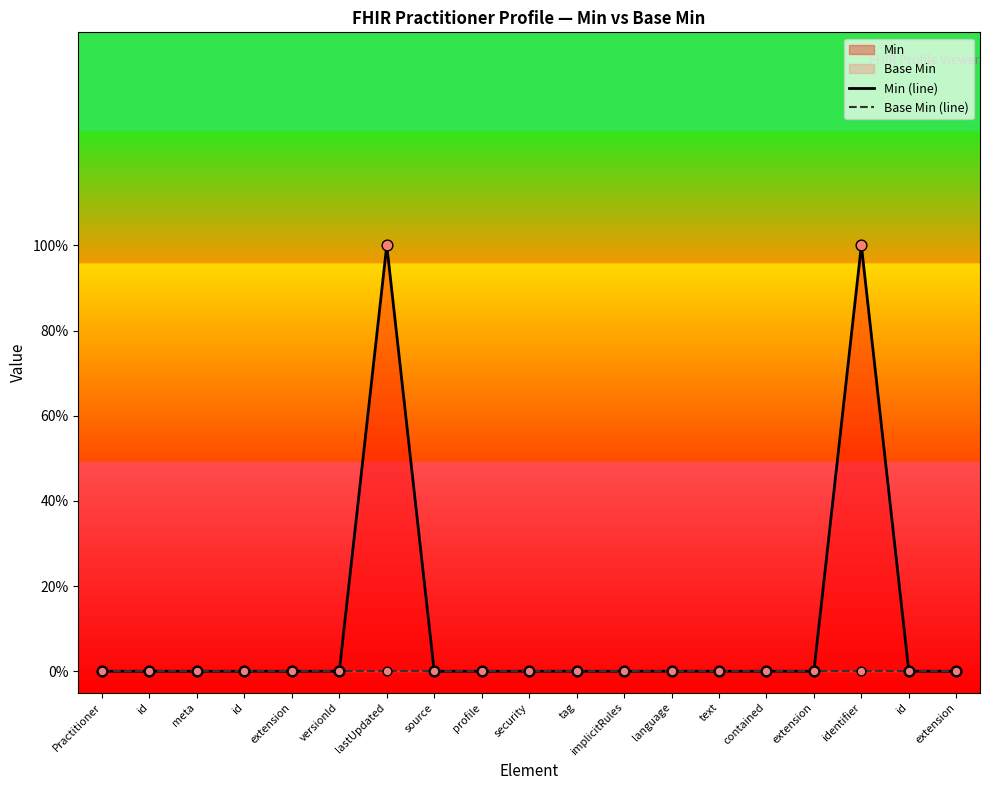

Which series has the widest spread of Y values?

Min (line)